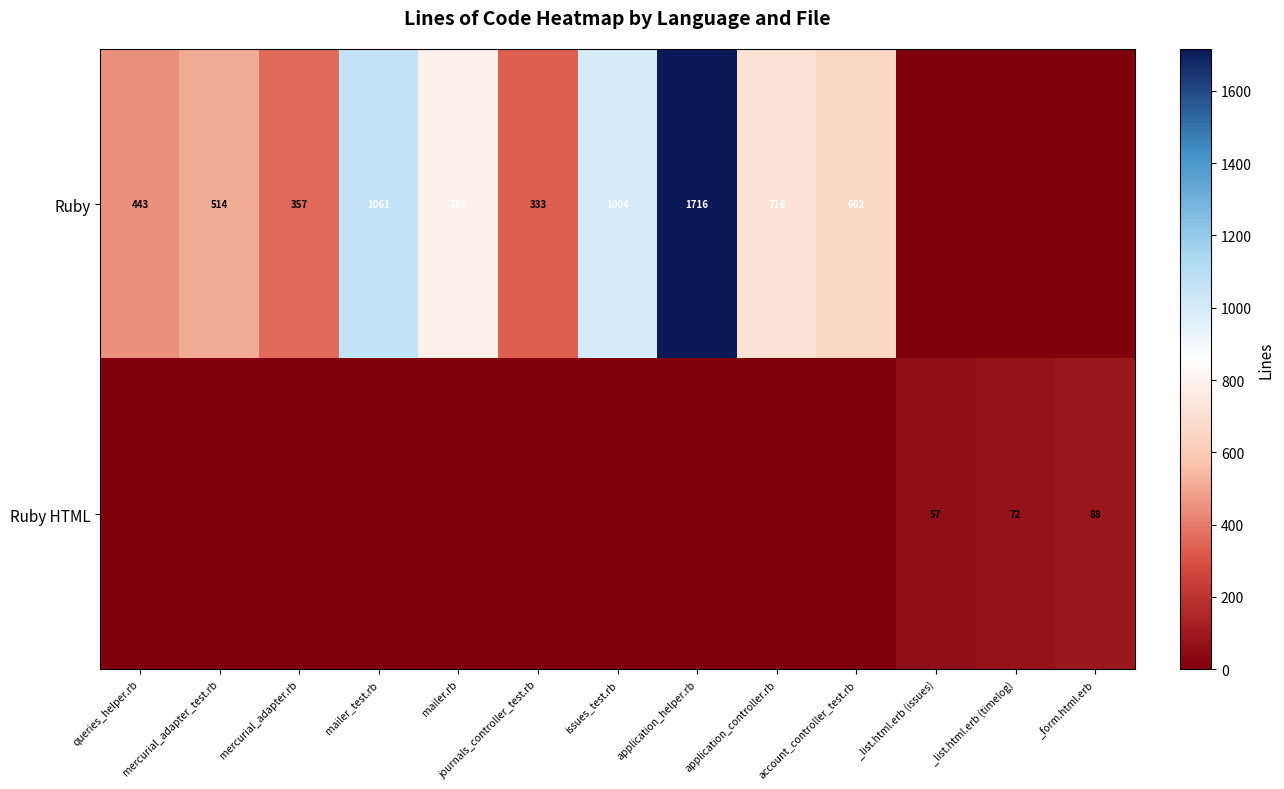

True or false: Ruby HTML has a value of 57 at _list.html.erb (issues).

True